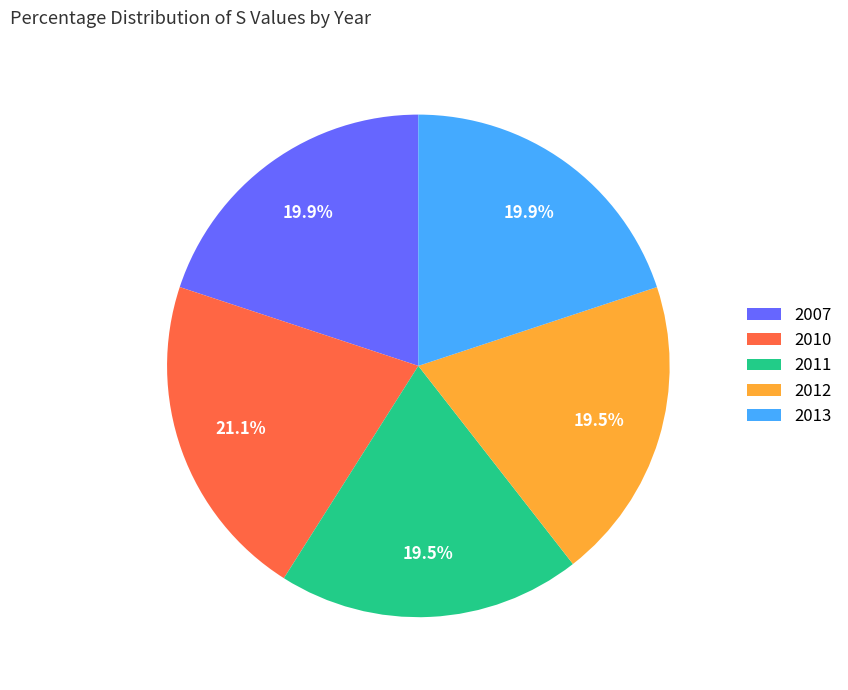

To the nearest percent, what is the difference between the 2010 and 2011 slice percentages?

2%